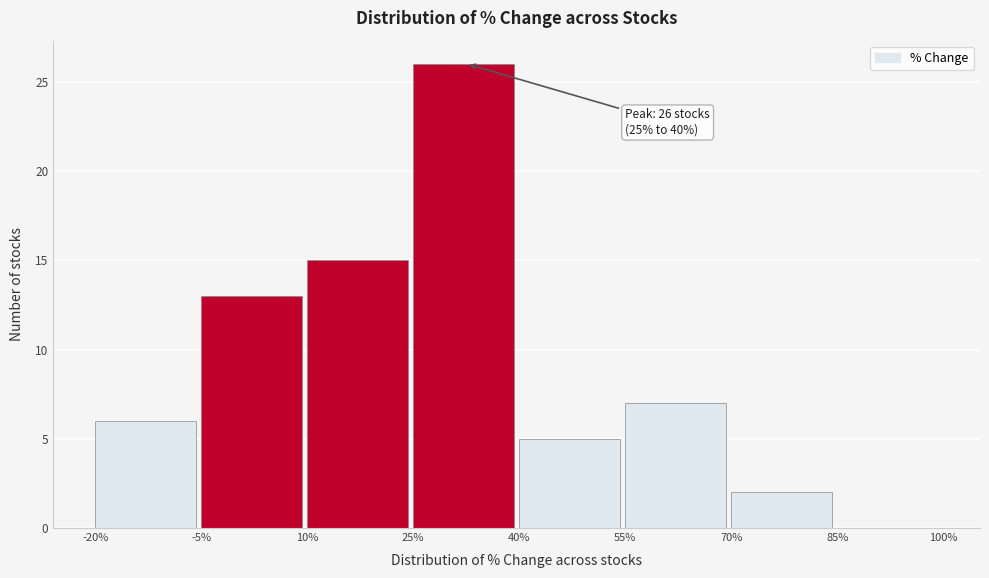

Which range on the x-axis has the tallest bar?

25% to 40%